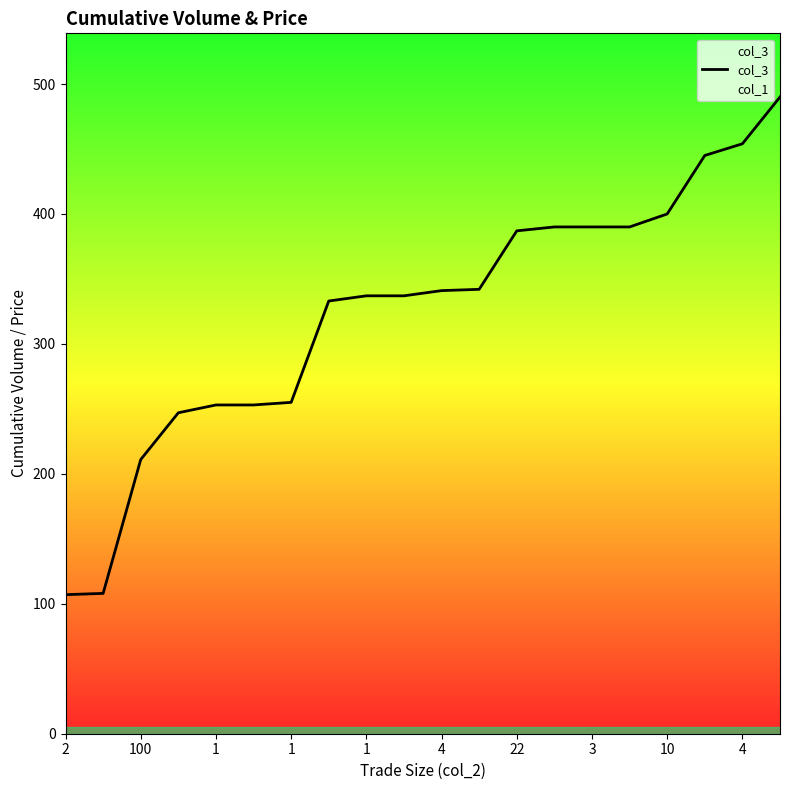

Count the number of values greater than 341.

9